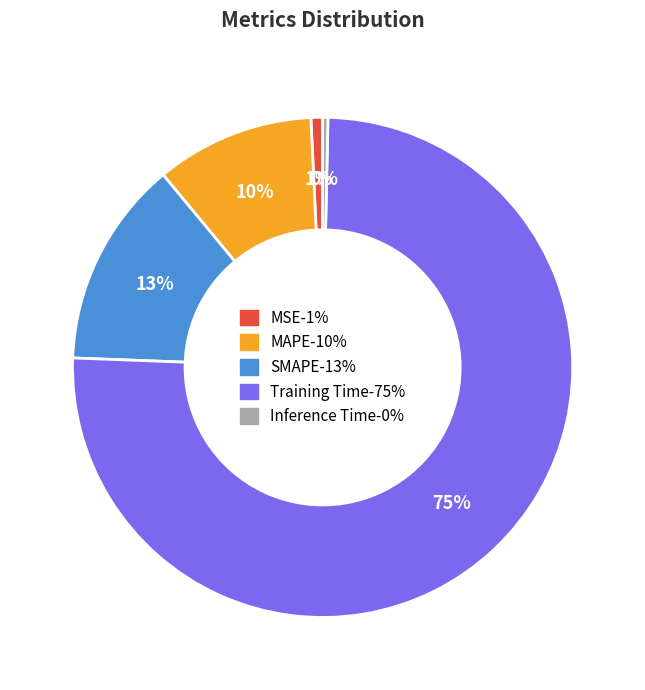

What is the largest slice in the pie chart?

Training Time